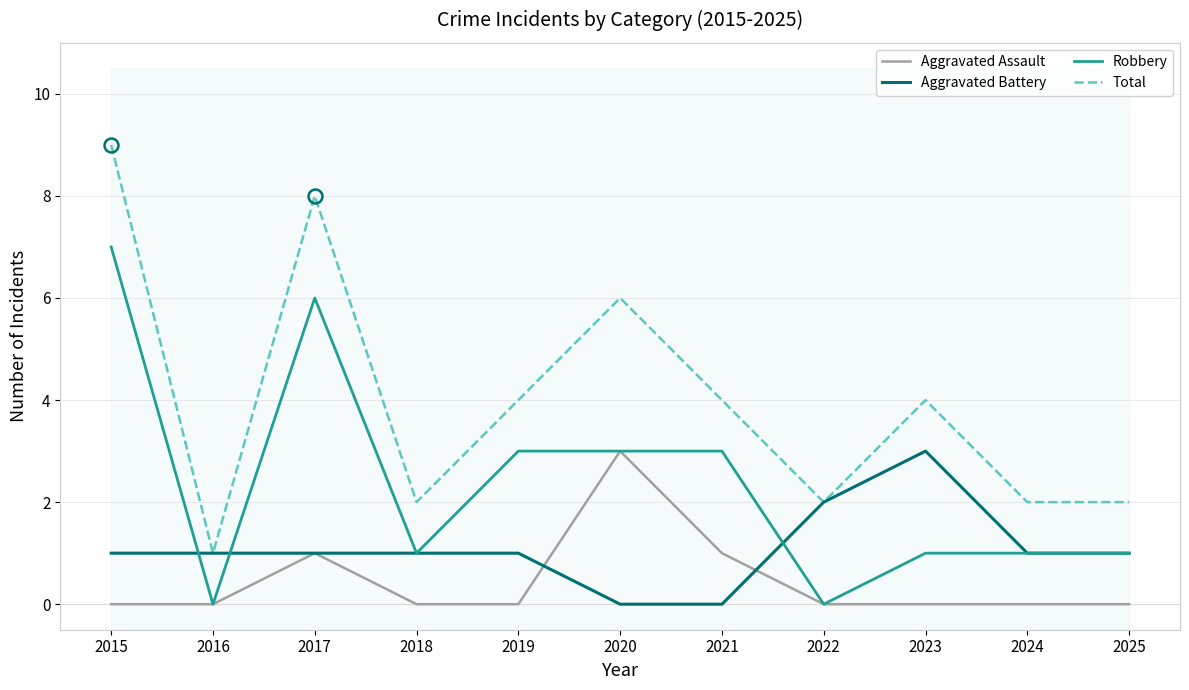

How many positive values does the Aggravated Assault series have?

3